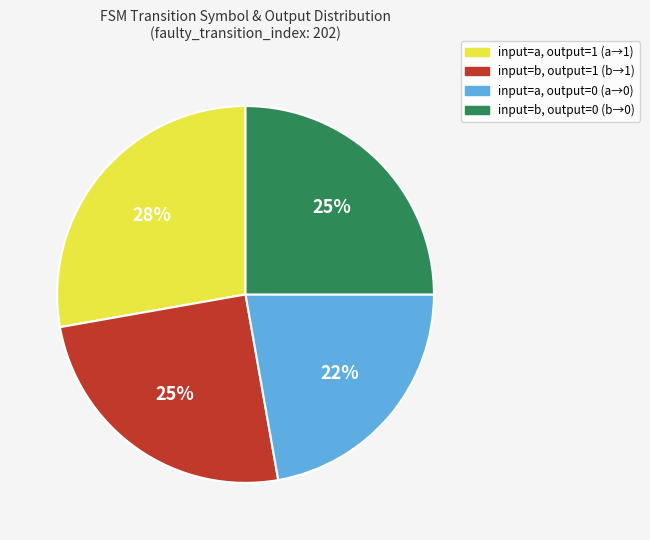

To the nearest percent, what is the average slice percentage?

25%